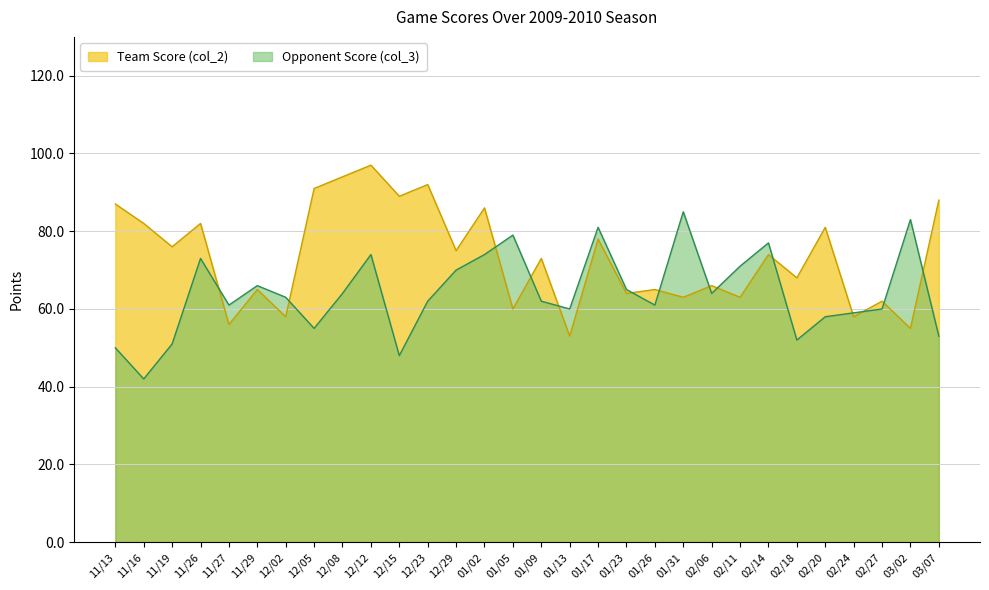

Which series changed the most between 12/12 and 12/23?

Opponent Score (col_3)